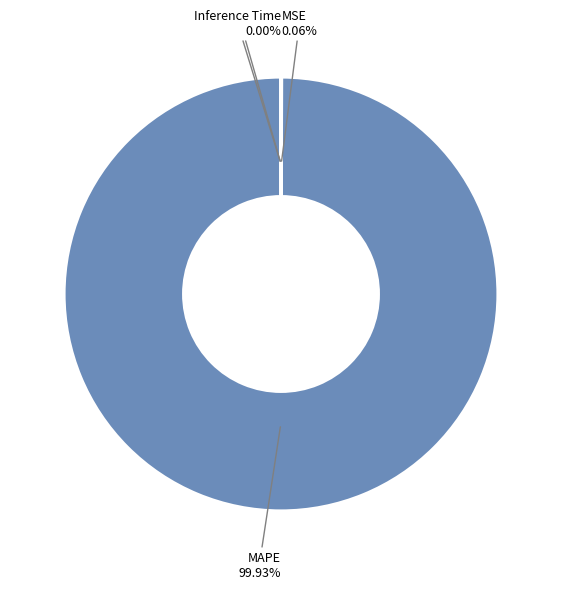

Does MAPE account for over 50% of the chart?

Yes